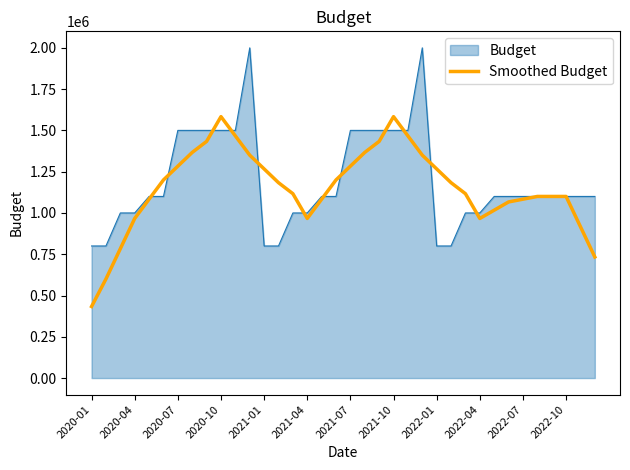

Does the chart have visible grid lines?

No